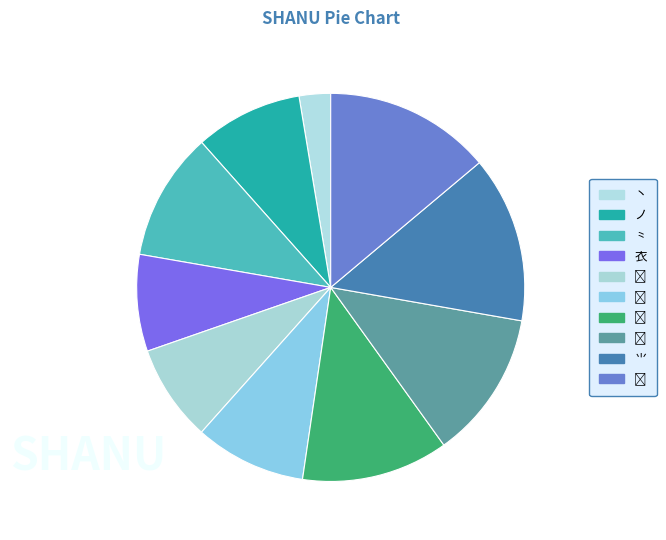

How many segments does this pie chart have?

10